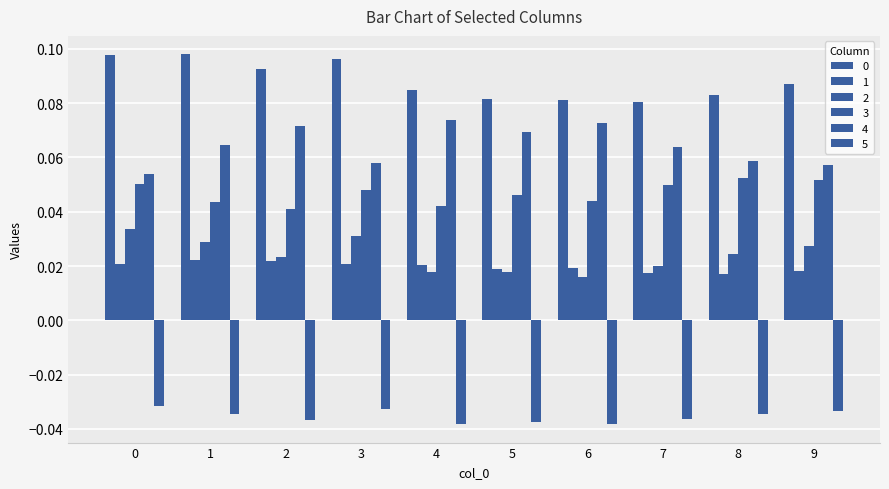

Rank the series by their maximum value, from lowest to highest.

5, 1, 2, 3, 4, 0